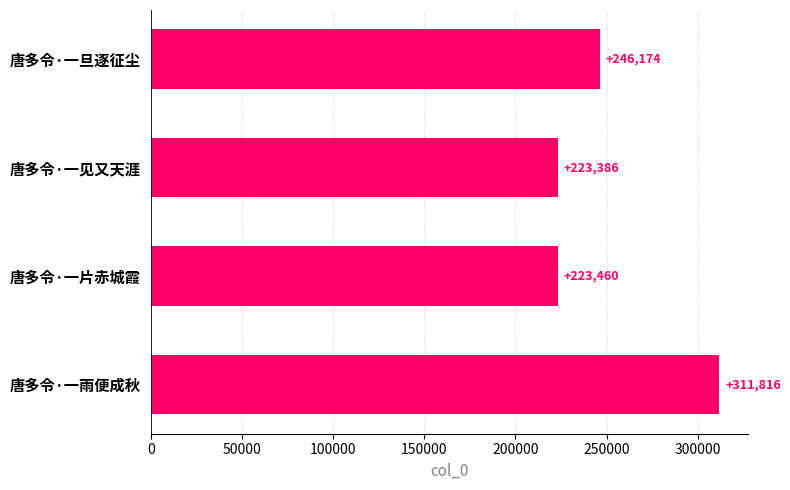

What is the difference between the maximum and minimum values?

88430